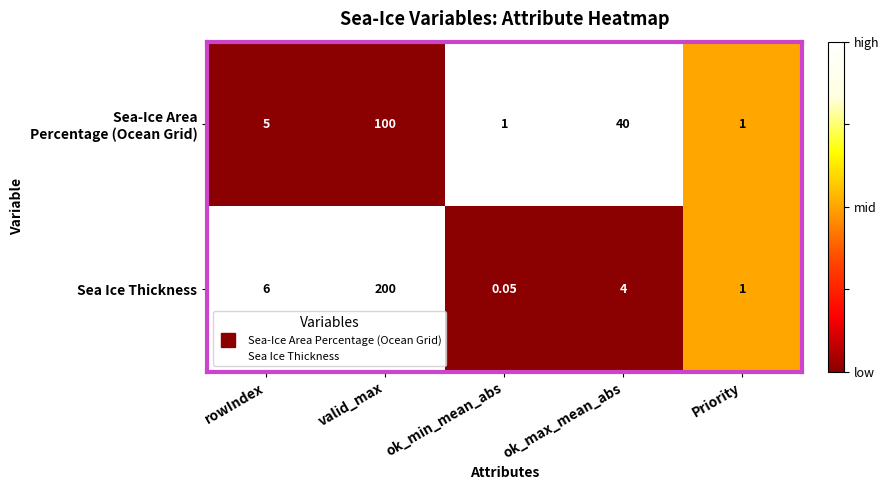

Where does the Sea Ice Thickness series first go above 4?

rowIndex